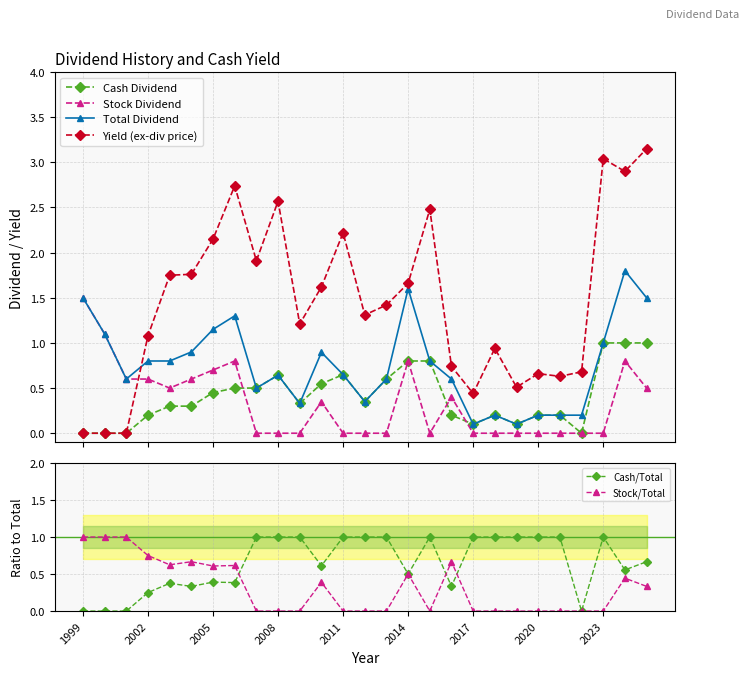

What is the value of the Yield (ex-div price) point at the 16th from the left?

1.7